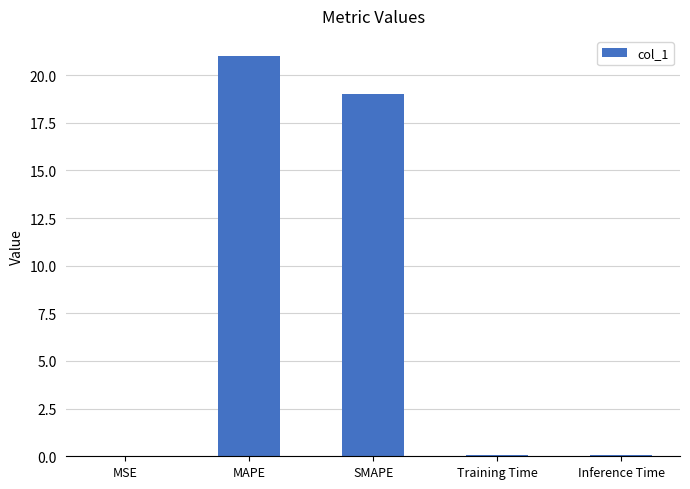

What is the greatest value displayed?

21.0